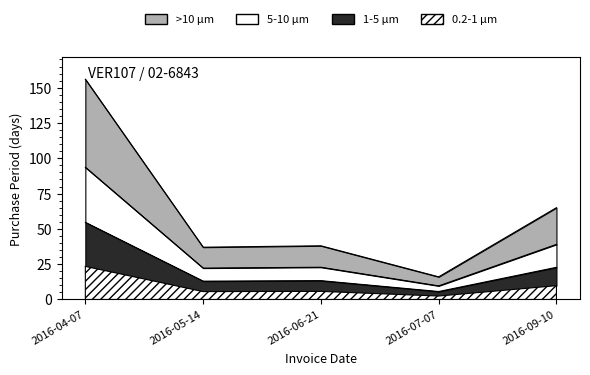

How many data points are above 38?

2